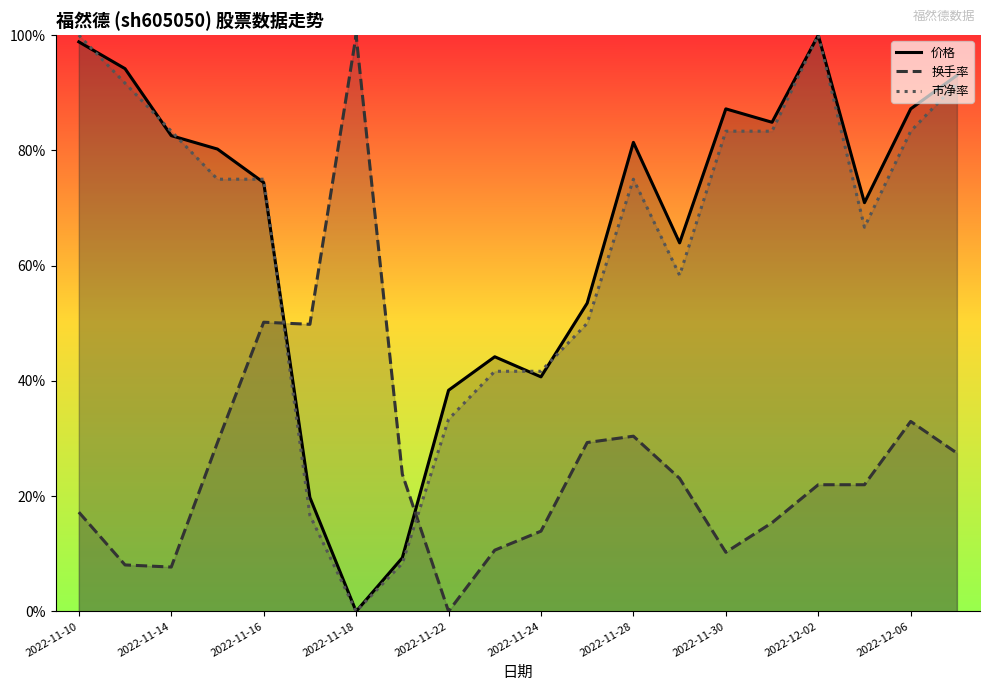

List the series in order of their peak value, lowest first.

价格, 换手率, 市净率